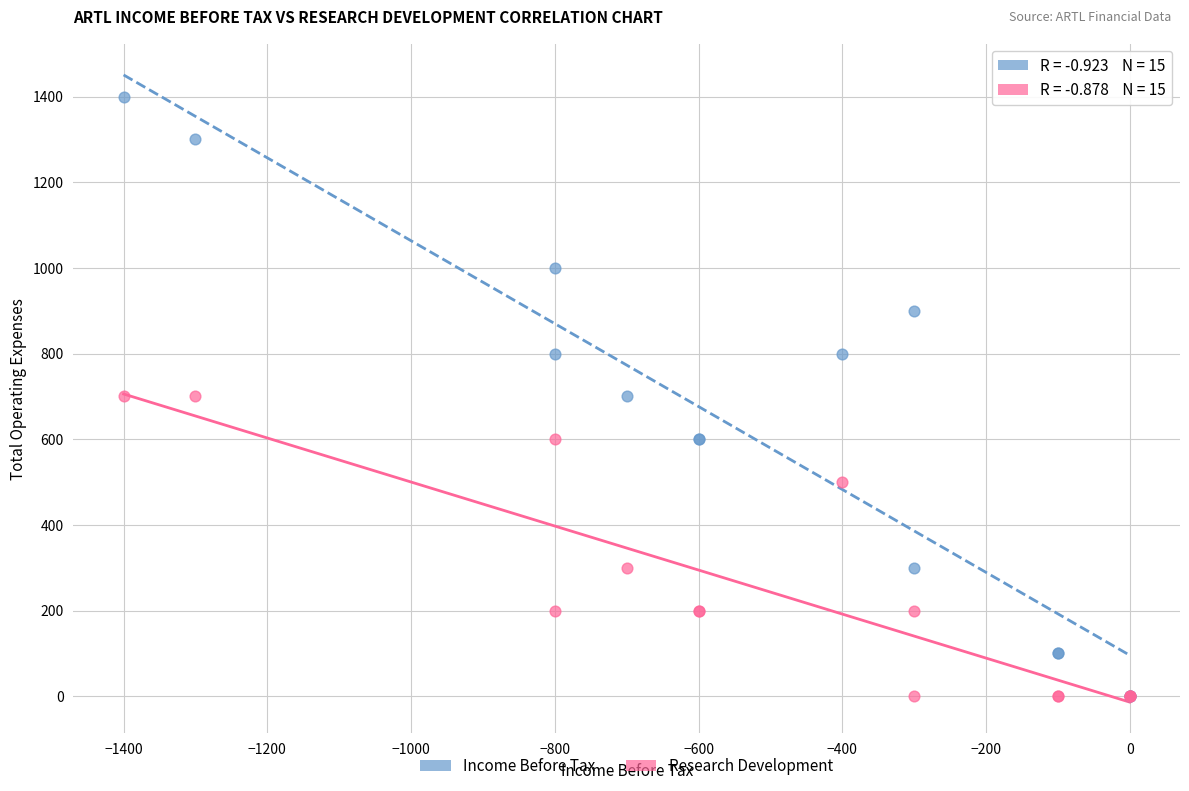

What are all the series names shown in the legend?

Income Before Tax, Research Development